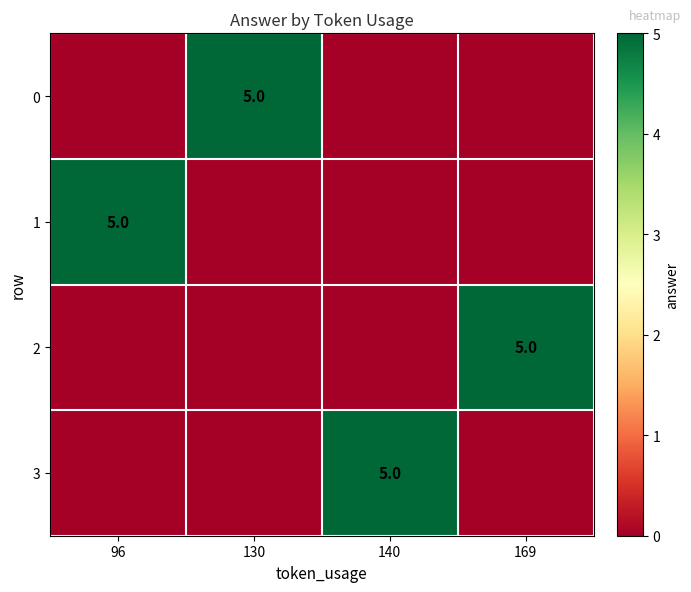

The value of 1 at 96 is 3. True or false?

False